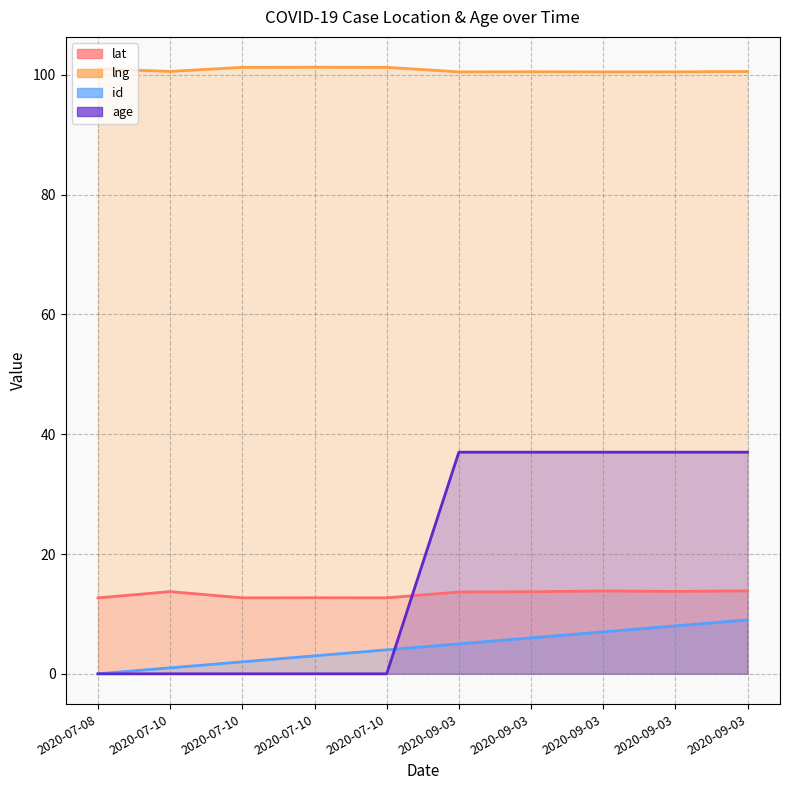

Which series has the largest range (max minus min)?

age (line)